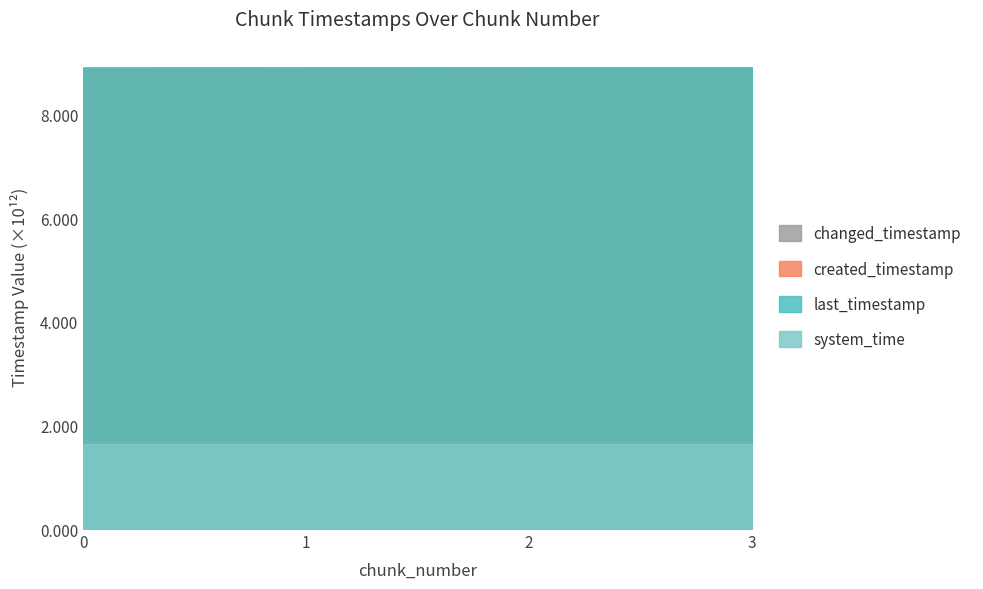

Which category has the highest value across all series?

3